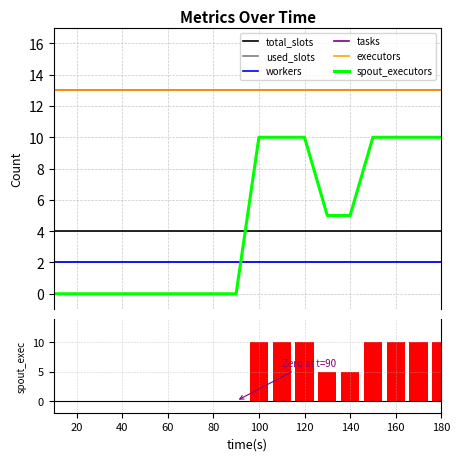

Which series has the largest range (max minus min)?

spout_executors